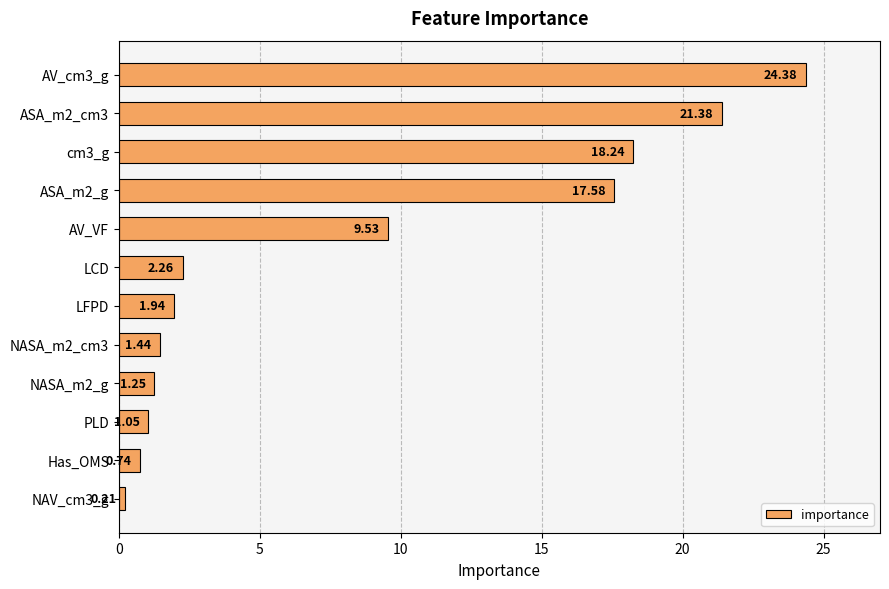

At which label is the value closest to 12?

AV_VF